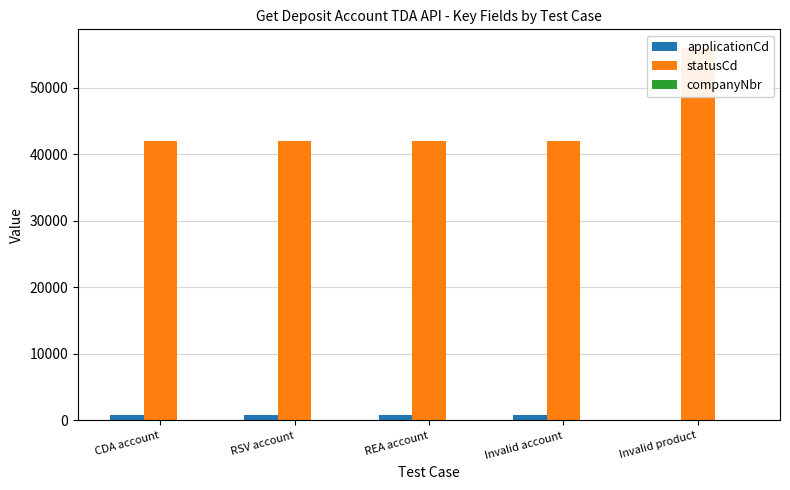

Is it true that applicationCd equals 0 at Invalid product?

True